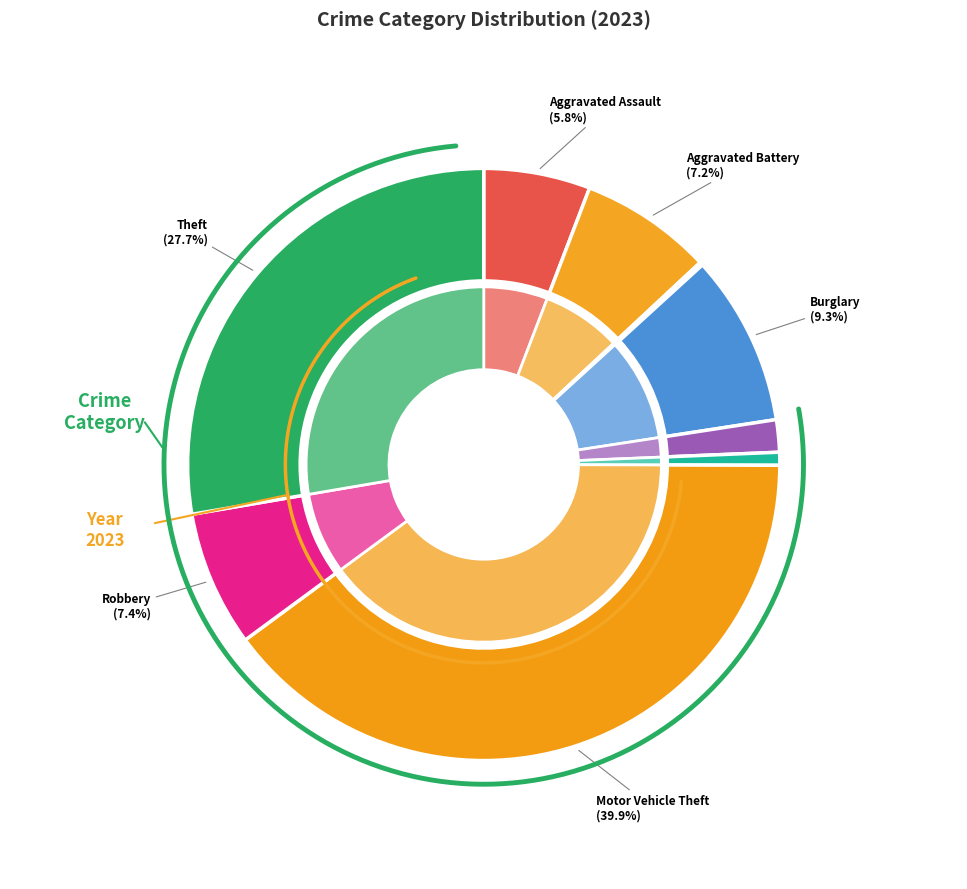

Does Aggravated Assault represent more than half of the total?

No